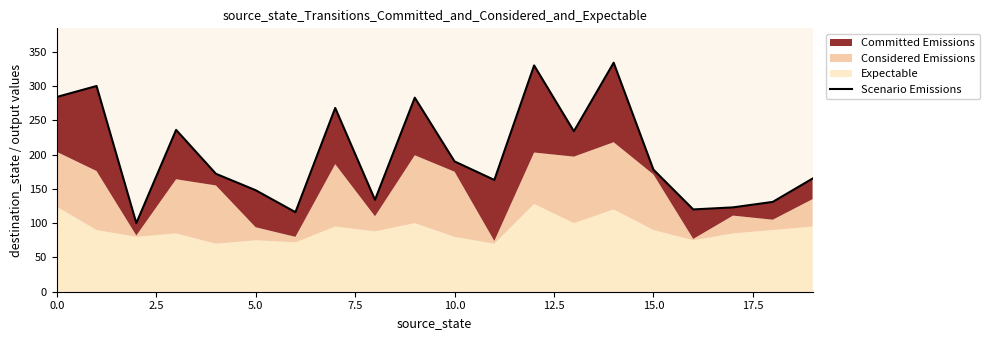

What is the maximum value shown in the chart?

334